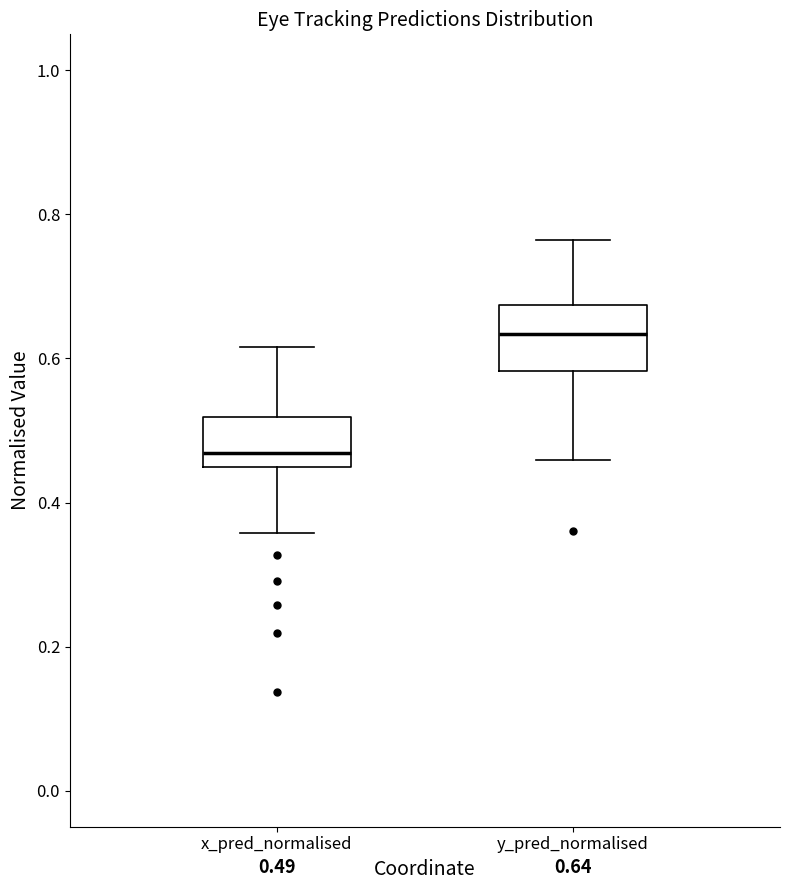

Which box is the tallest, from its lower edge to its upper edge?

y_pred_normalised